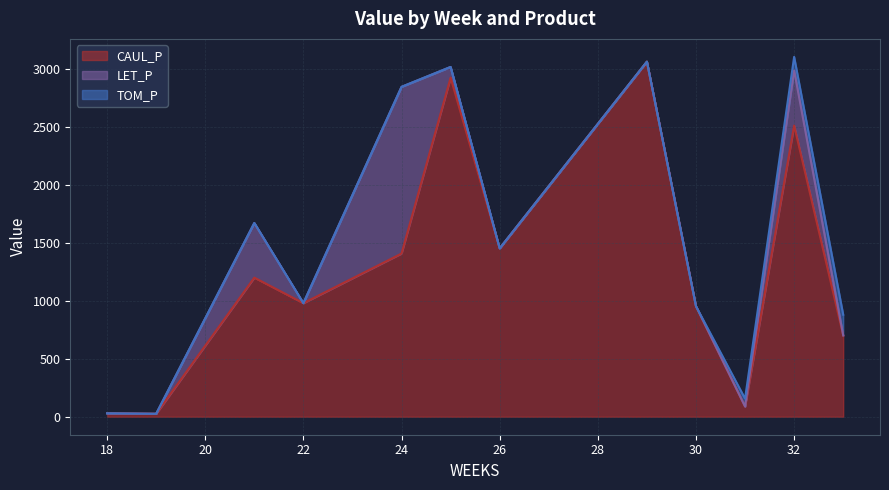

True or false: LET_P has a value of 0.0 at 18.

True